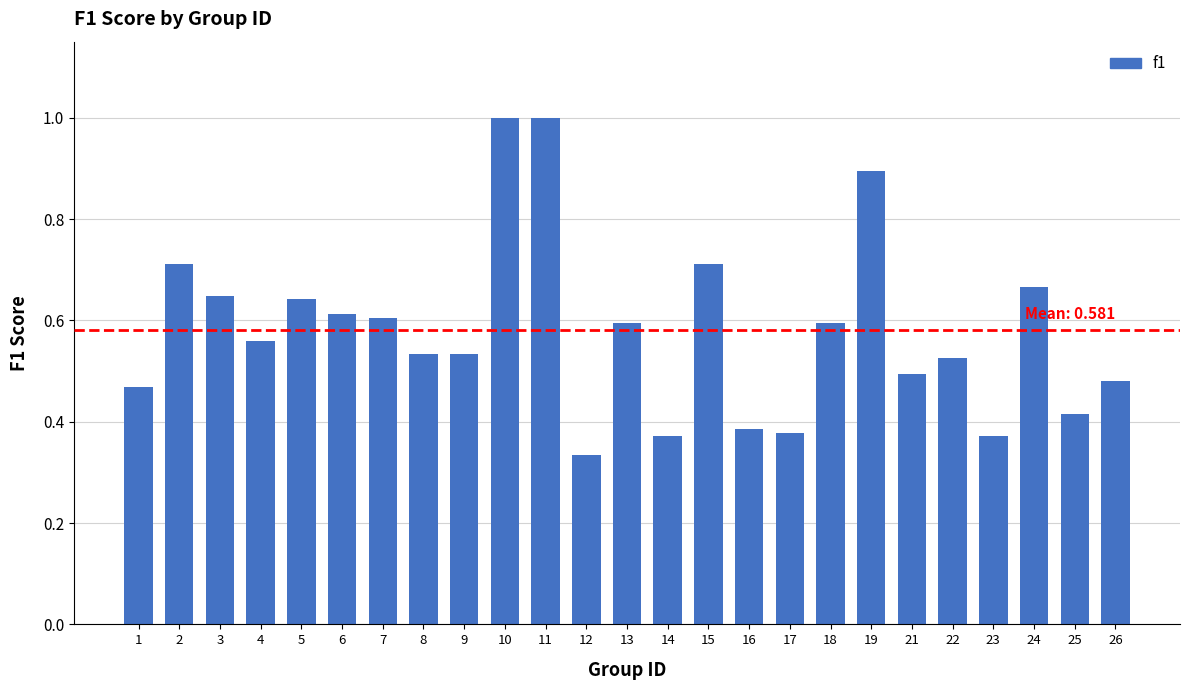

How many bars are there in total?

25